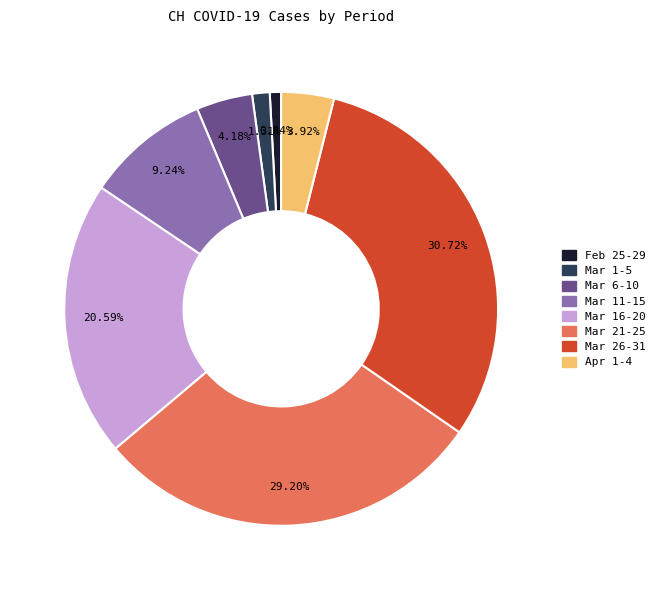

To the nearest percent, what is the difference between the largest and smallest slice percentages?

30%